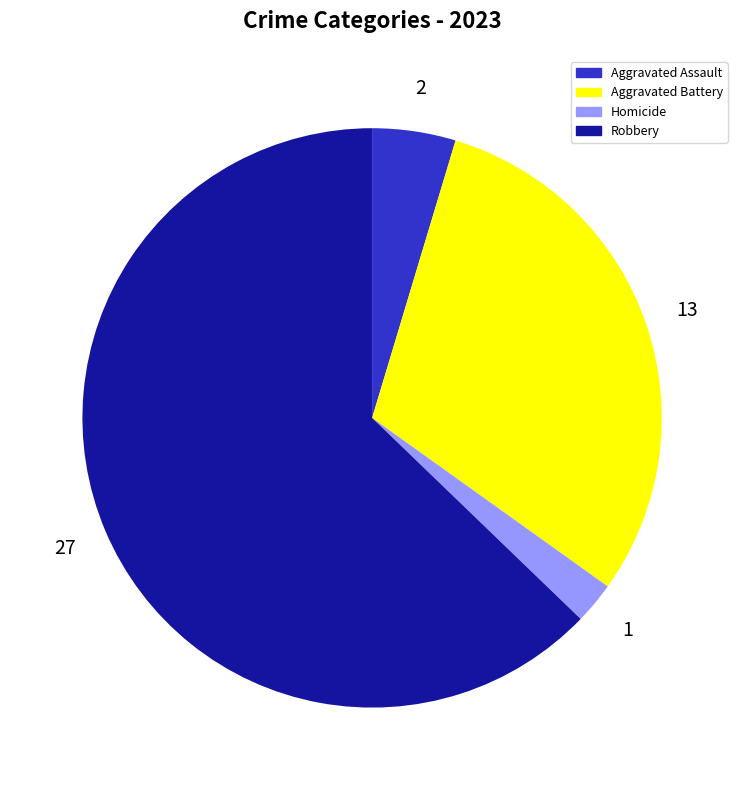

Is there any slice that represents more than half of the pie?

Yes